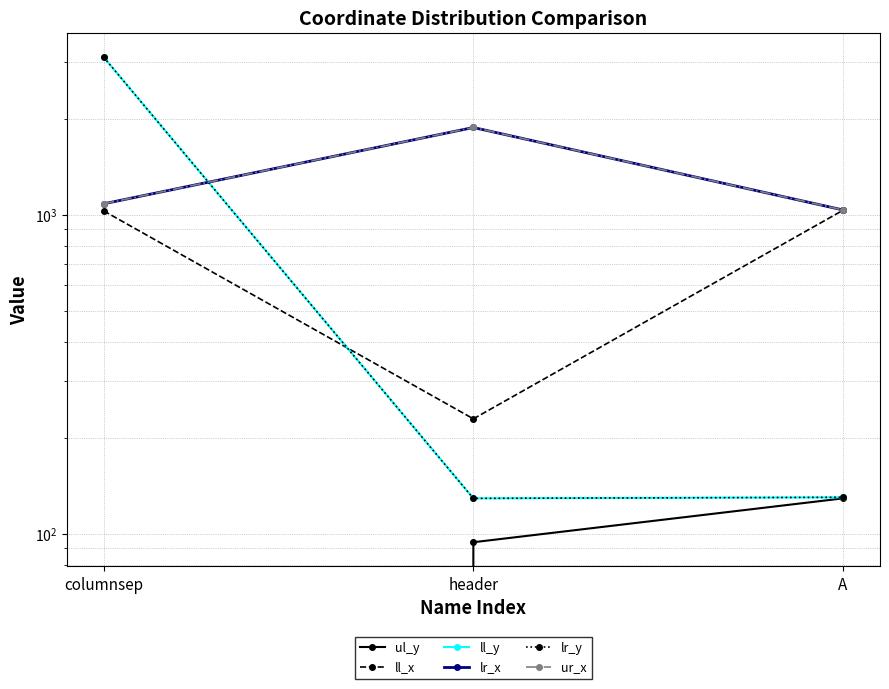

How many categories are shown in the chart?

3